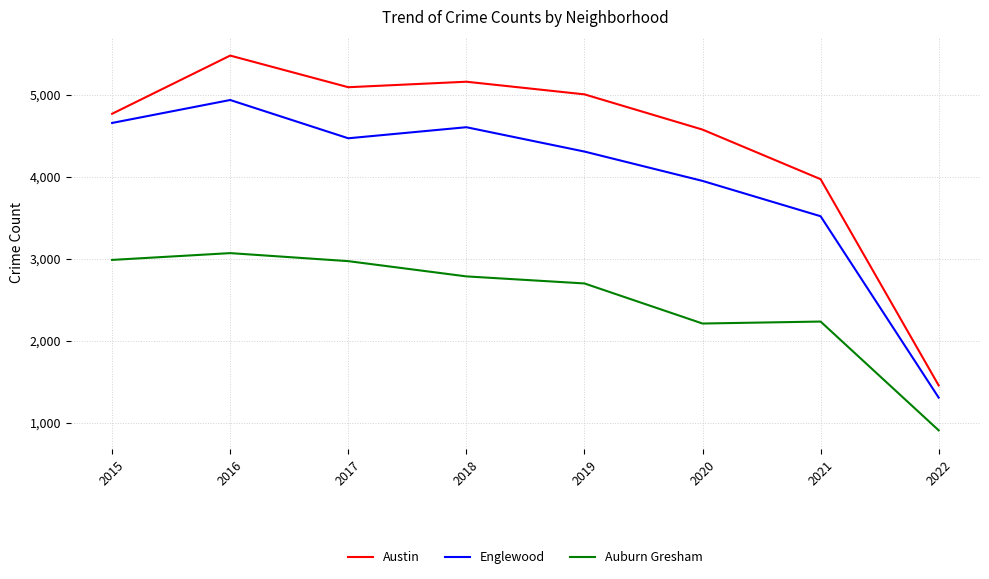

True or false: Auburn Gresham and Austin intersect in this chart.

False